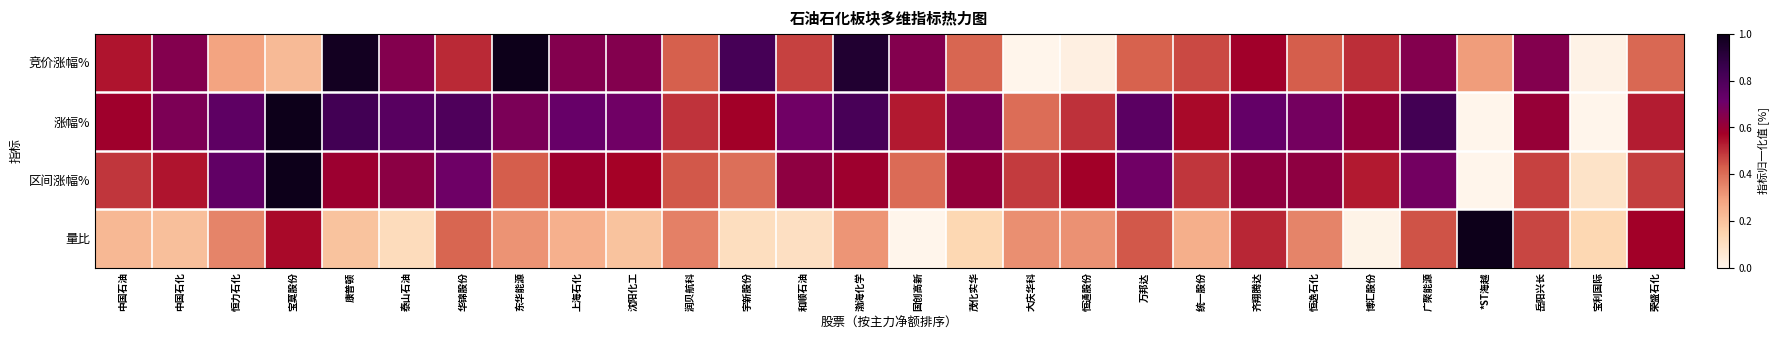

Reading left to right, extract all data points from this chart.

竞价涨幅%: 中国石油=0.5	中国石化=0.7	恒力石化=0.3	宝莫股份=0.2	康普顿=1.0	泰山石油=0.7	华锦股份=0.5	东华能源=1.0	上海石化=0.7	沈阳化工=0.7	润贝航科=0.4	宇新股份=0.8	和顺石油=0.5	渤海化学=0.9	国创高新=0.7	茂化实华=0.4	大庆华科=0.0	恒通股份=0.0	万邦达=0.4	统一股份=0.5	齐翔腾达=0.6	恒逸石化=0.4	博汇股份=0.5	广聚能源=0.7	*ST海越=0.3	岳阳兴长=0.7	宝利国际=0.0	荣盛石化=0.4
涨幅%: 中国石油=0.6	中国石化=0.7	恒力石化=0.8	宝莫股份=1.0	康普顿=0.8	泰山石油=0.8	华锦股份=0.8	东华能源=0.7	上海石化=0.7	沈阳化工=0.7	润贝航科=0.5	宇新股份=0.6	和顺石油=0.7	渤海化学=0.8	国创高新=0.5	茂化实华=0.7	大庆华科=0.4	恒通股份=0.5	万邦达=0.8	统一股份=0.6	齐翔腾达=0.7	恒逸石化=0.7	博汇股份=0.6	广聚能源=0.8	*ST海越=0.0	岳阳兴长=0.6	宝利国际=0.0	荣盛石化=0.5
区间涨幅%: 中国石油=0.5	中国石化=0.5	恒力石化=0.7	宝莫股份=1.0	康普顿=0.6	泰山石油=0.6	华锦股份=0.7	东华能源=0.4	上海石化=0.6	沈阳化工=0.6	润贝航科=0.4	宇新股份=0.4	和顺石油=0.6	渤海化学=0.6	国创高新=0.4	茂化实华=0.6	大庆华科=0.5	恒通股份=0.6	万邦达=0.7	统一股份=0.5	齐翔腾达=0.6	恒逸石化=0.6	博汇股份=0.5	广聚能源=0.7	*ST海越=0.0	岳阳兴长=0.5	宝利国际=0.1	荣盛石化=0.5
量比: 中国石油=0.2	中国石化=0.2	恒力石化=0.4	宝莫股份=0.6	康普顿=0.2	泰山石油=0.1	华锦股份=0.4	东华能源=0.3	上海石化=0.3	沈阳化工=0.2	润贝航科=0.4	宇新股份=0.1	和顺石油=0.1	渤海化学=0.3	国创高新=0.0	茂化实华=0.1	大庆华科=0.3	恒通股份=0.3	万邦达=0.4	统一股份=0.3	齐翔腾达=0.5	恒逸石化=0.4	博汇股份=0.0	广聚能源=0.4	*ST海越=1.0	岳阳兴长=0.5	宝利国际=0.1	荣盛石化=0.6